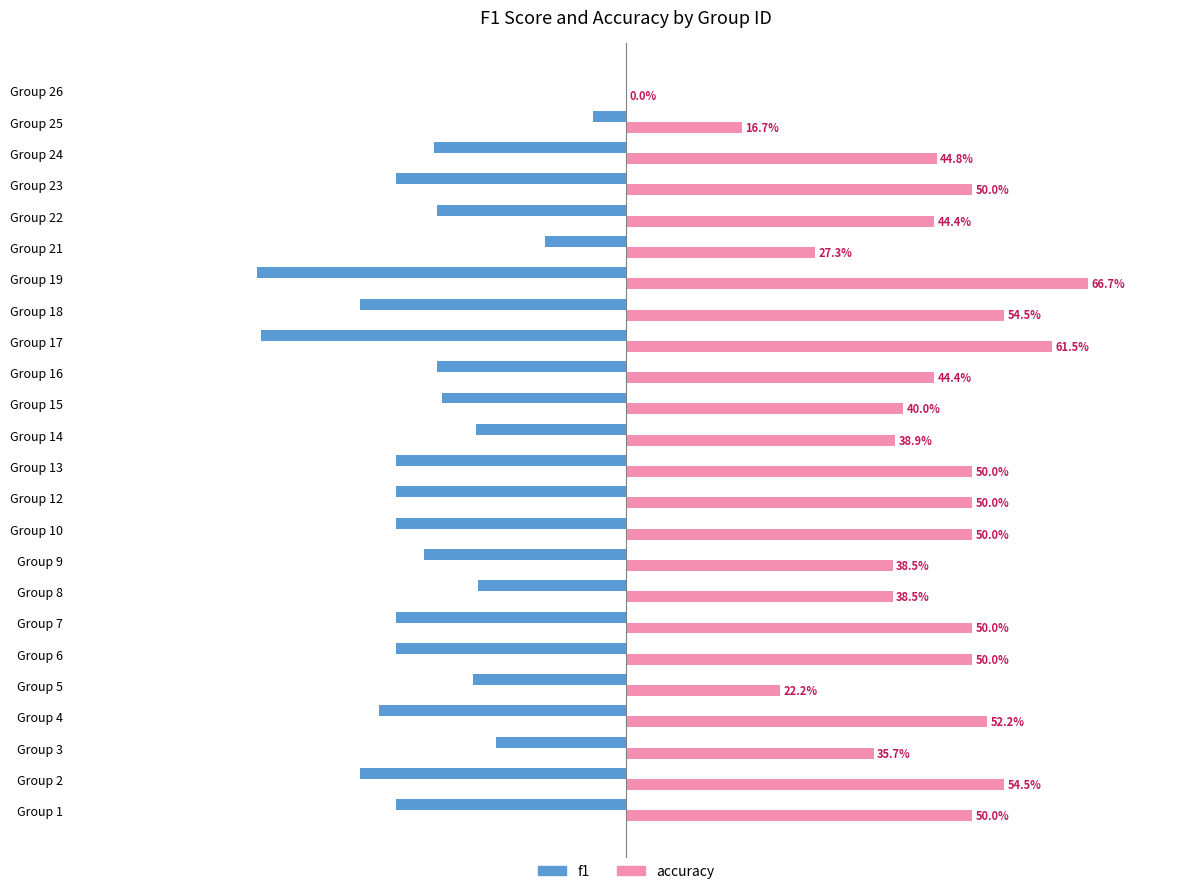

What are all the series names shown in the legend?

f1, accuracy